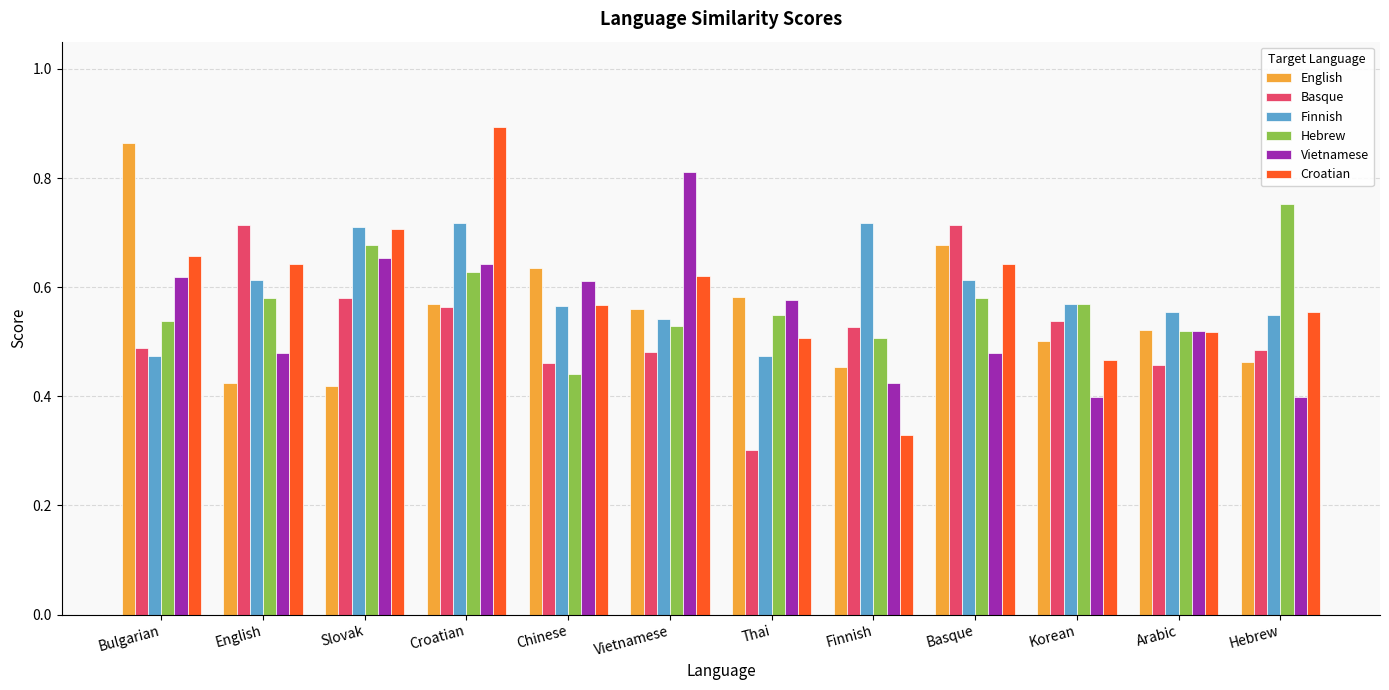

Count the Vietnamese values in the range 0 to 1.

12